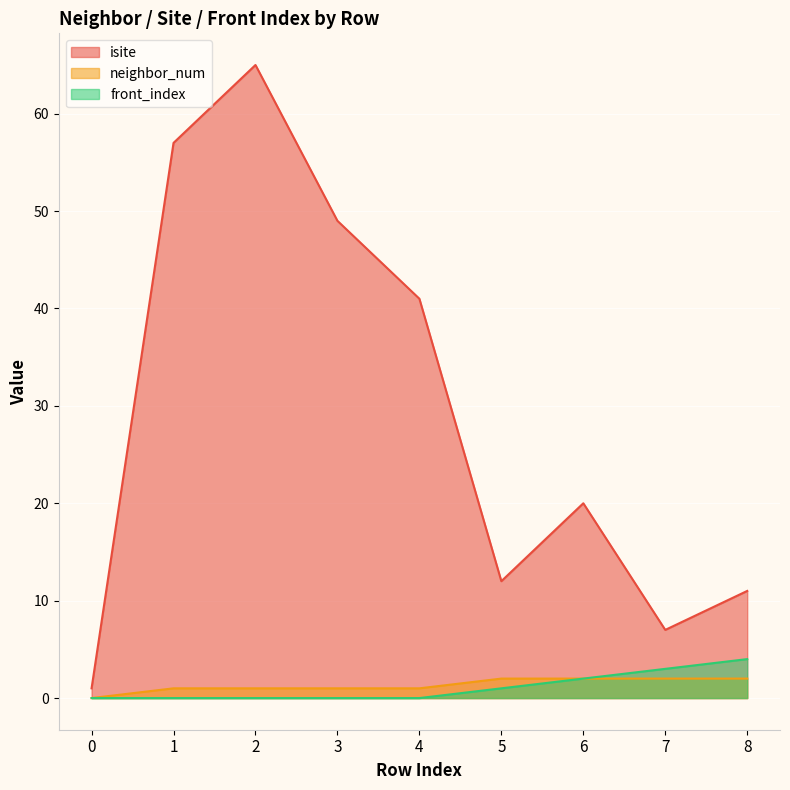

Count the number of data series in this chart.

3